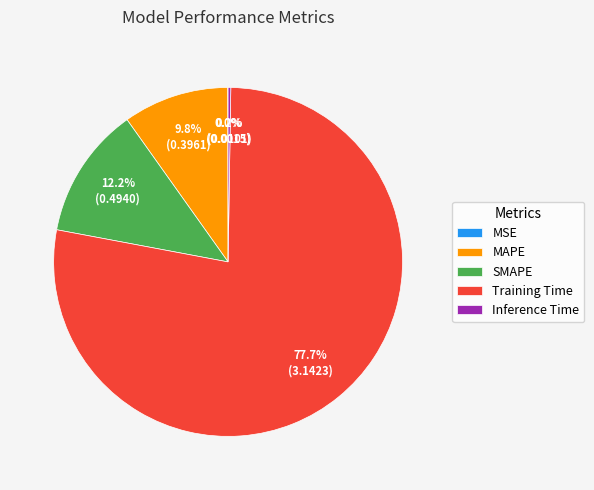

What is the largest slice in the pie chart?

Training Time